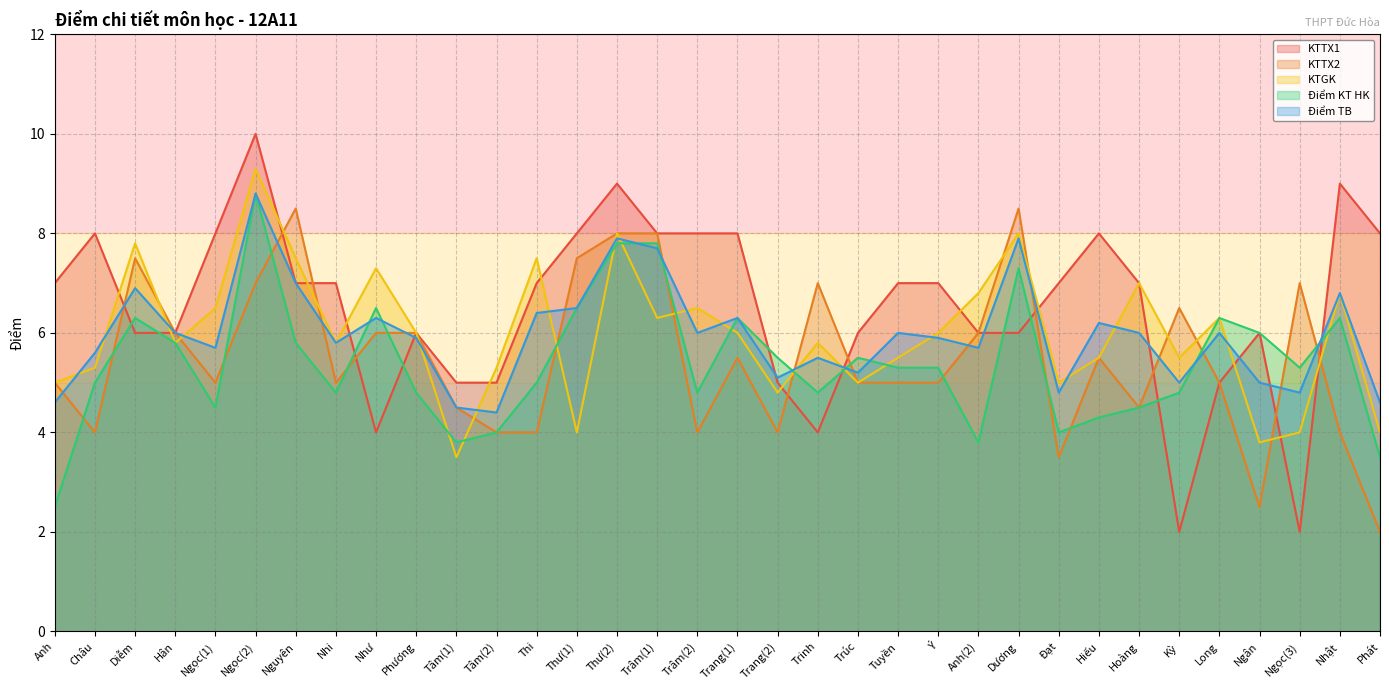

How many values in the KTTX2 series are below 5?

11